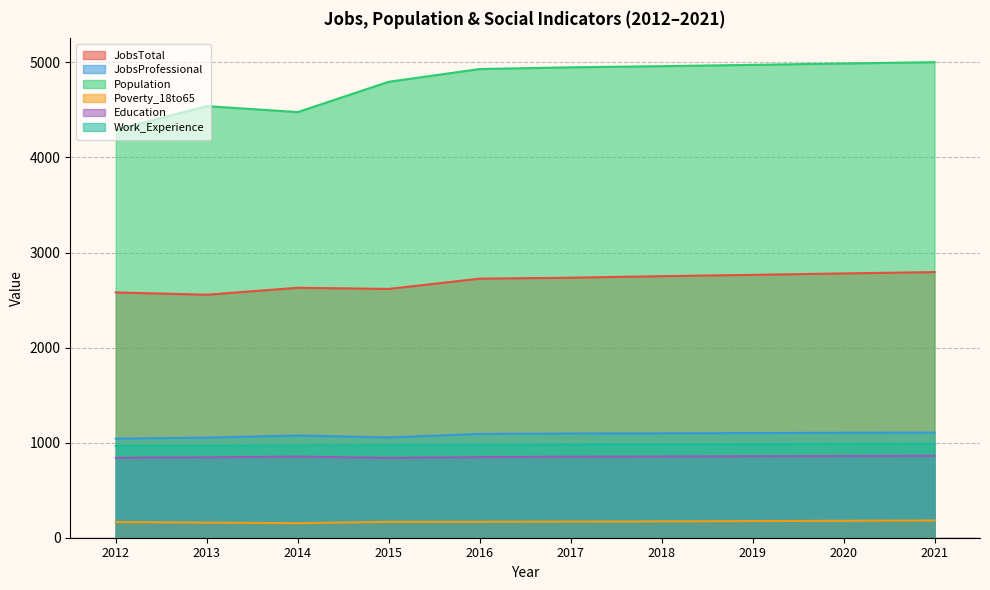

Is it true that Work_Experience equals 538 at 2014?

False